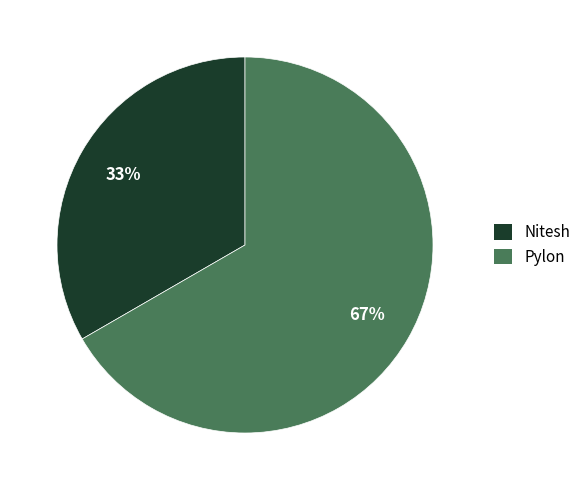

Combined, do Pylon and Nitesh account for over 50%?

Yes